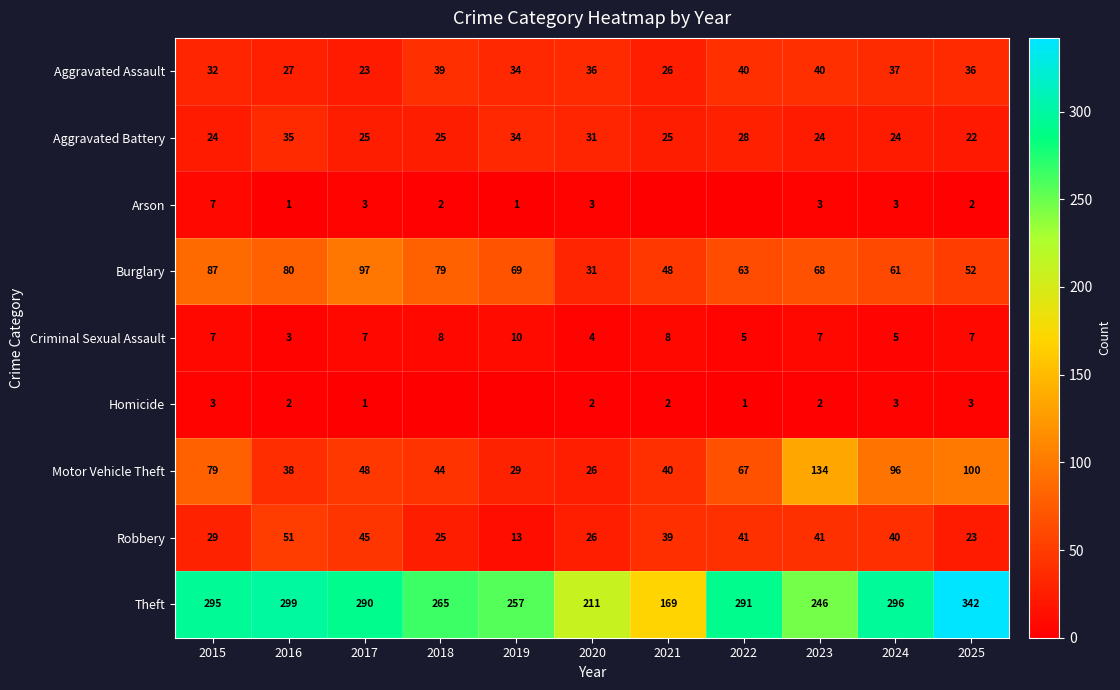

The value of Criminal Sexual Assault at 2021 is 13. True or false?

False